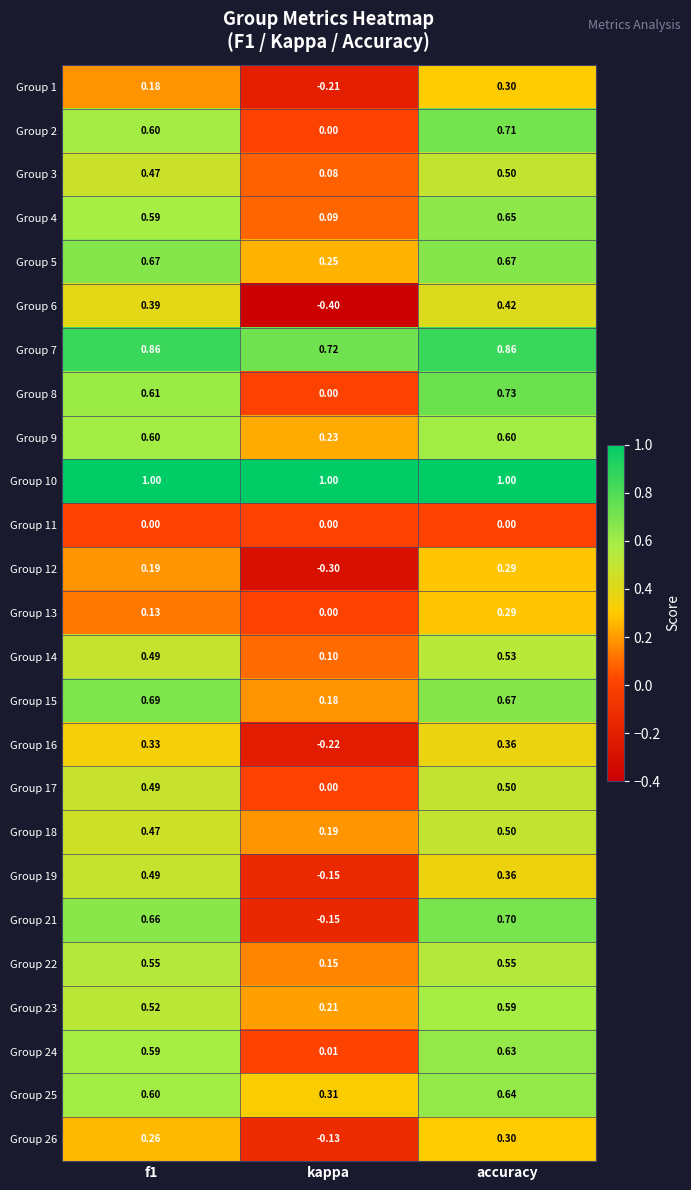

How many positive values does the Group 13 series have?

2